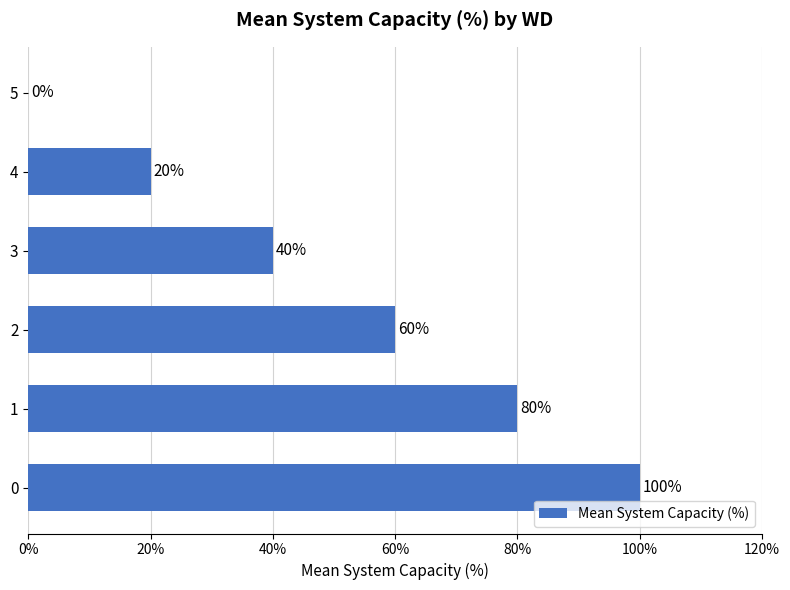

Reading bottom to top, what are all the values shown in this chart?

0=100	1=80	2=60	3=40	4=20	5=0